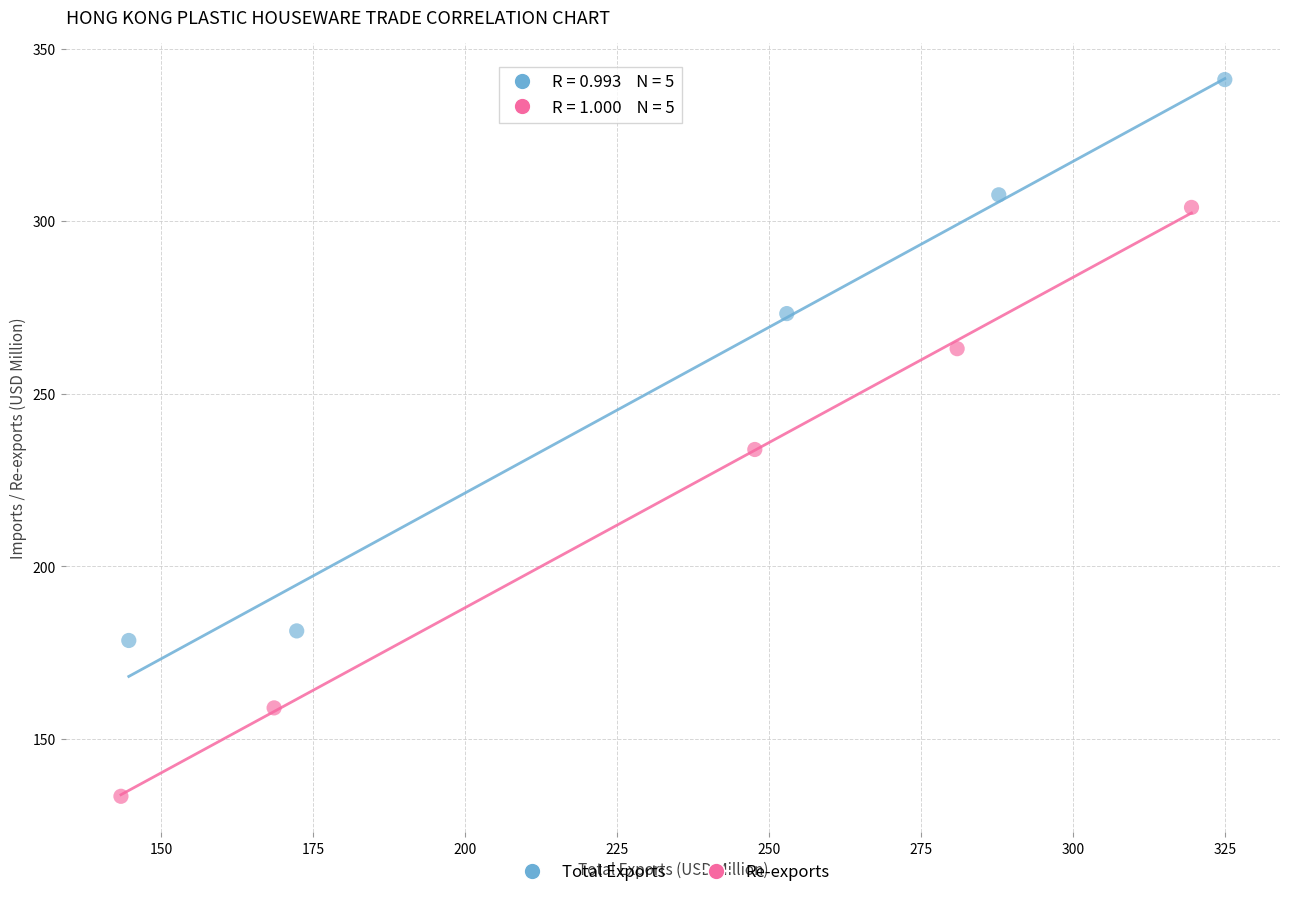

Which series contains the highest Y value?

Total Exports